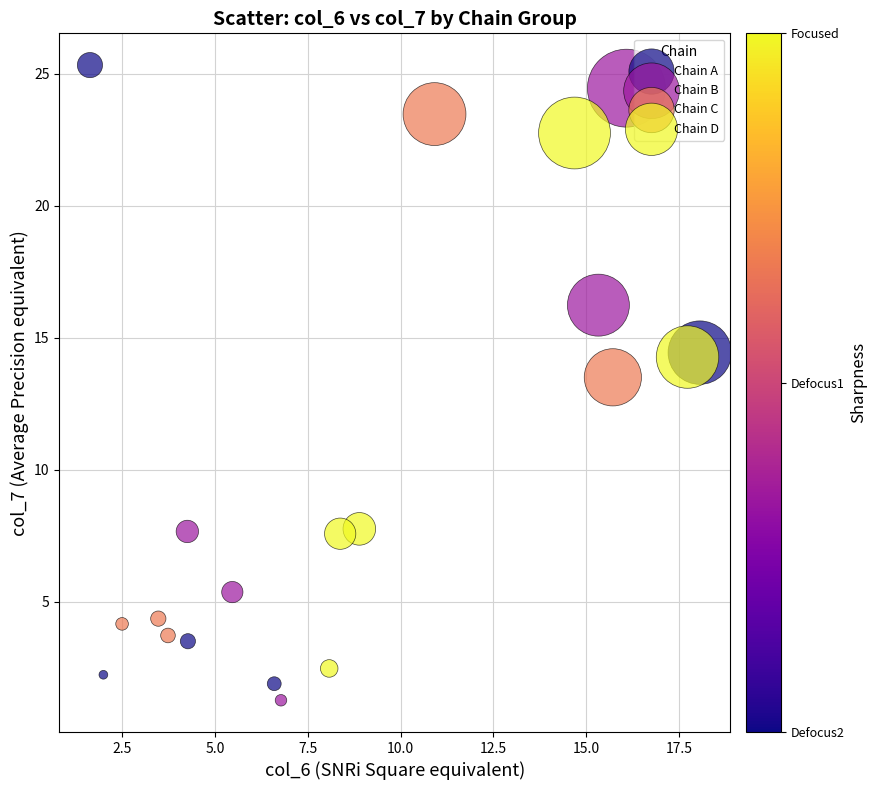

Which series has the largest Y range (max minus min)?

Chain A